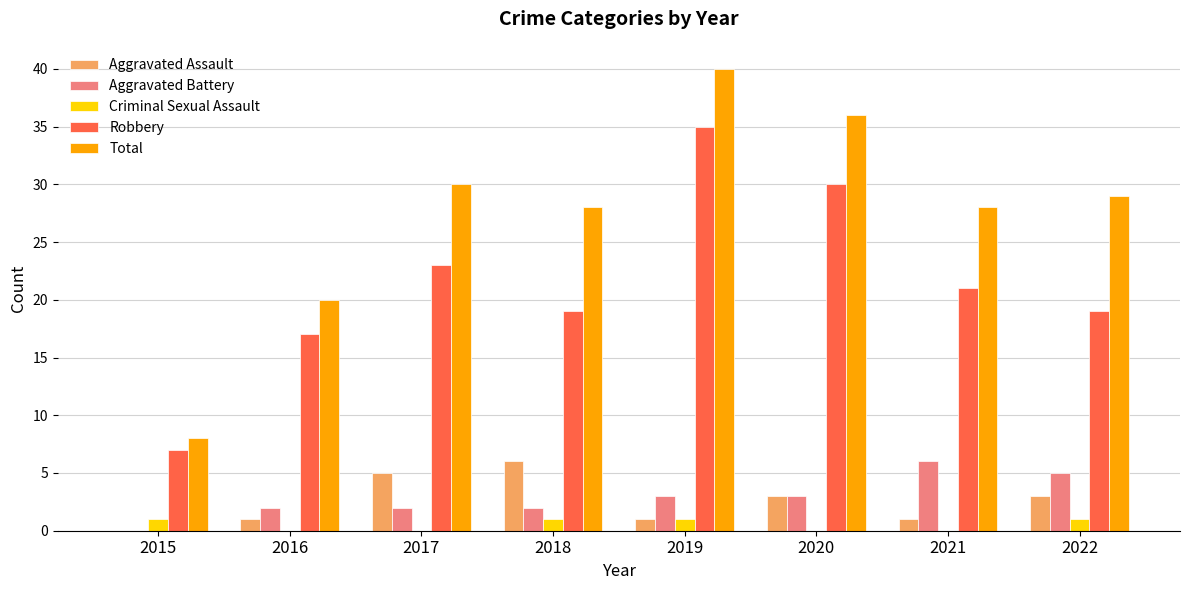

Reading left to right, extract all data points from this chart.

Aggravated Assault: 2015=0	2016=1	2017=5	2018=6	2019=1	2020=3	2021=1	2022=3
Aggravated Battery: 2015=0	2016=2	2017=2	2018=2	2019=3	2020=3	2021=6	2022=5
Criminal Sexual Assault: 2015=1	2016=0	2017=0	2018=1	2019=1	2020=0	2021=0	2022=1
Robbery: 2015=7	2016=17	2017=23	2018=19	2019=35	2020=30	2021=21	2022=19
Total: 2015=8	2016=20	2017=30	2018=28	2019=40	2020=36	2021=28	2022=29